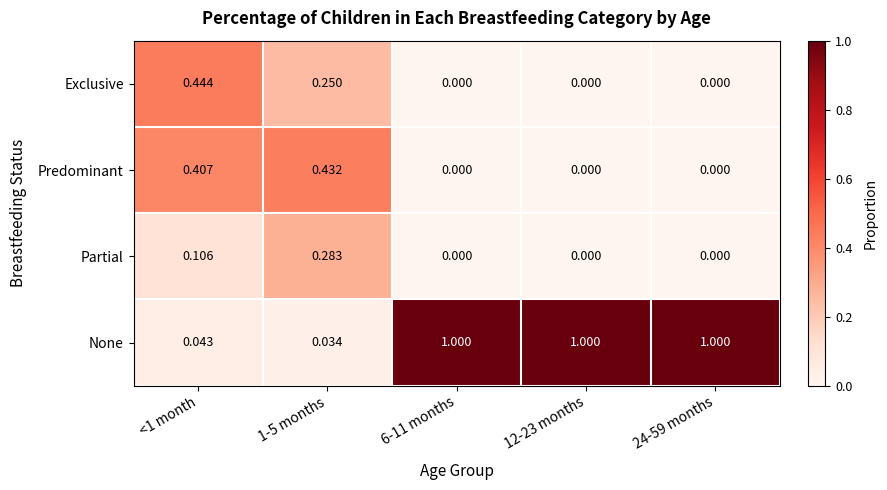

Is the value of None at 12-23 months greater than the value of Exclusive at 12-23 months?

Yes